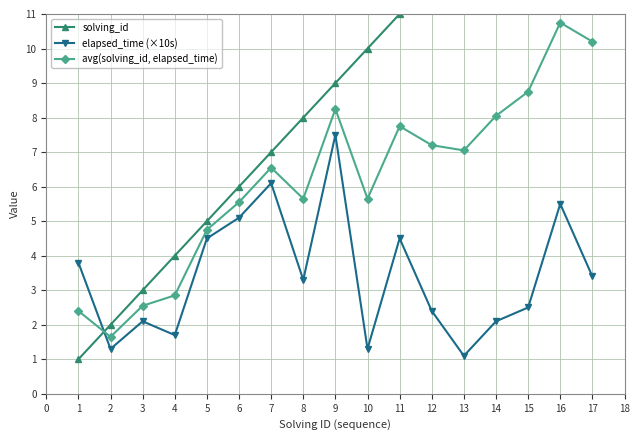

The elapsed_time (×10s) series shows 0.8 at 12. True or false?

False